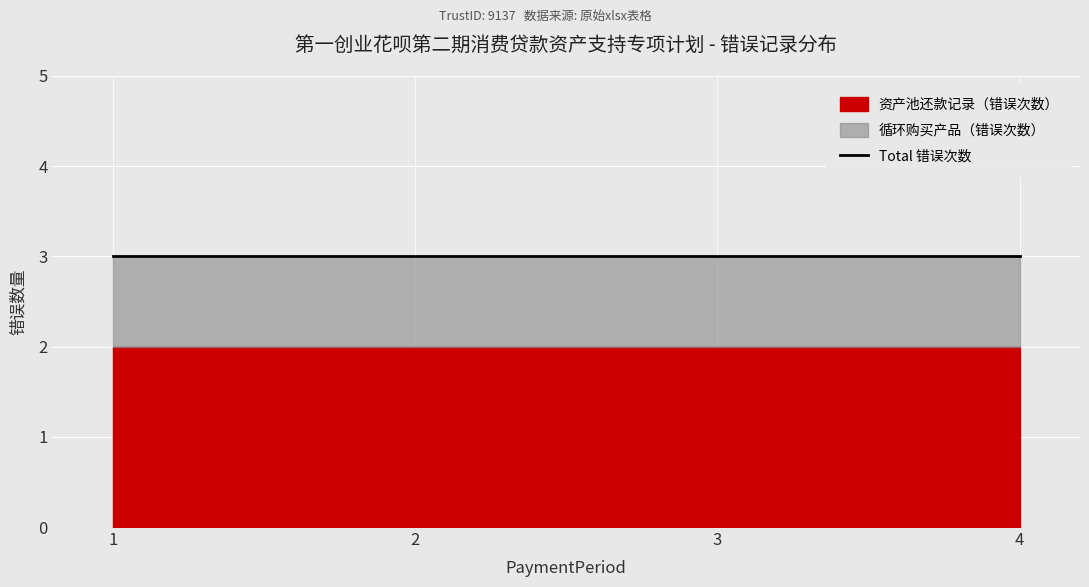

What is the sum of all 循环购买产品（错误次数） values?

4